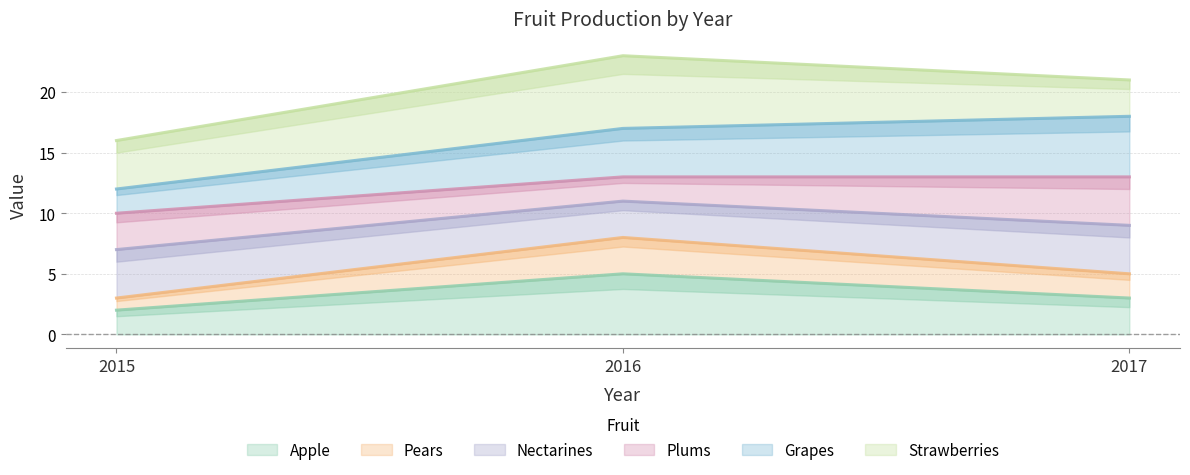

Which series has the largest range (max minus min)?

Grapes